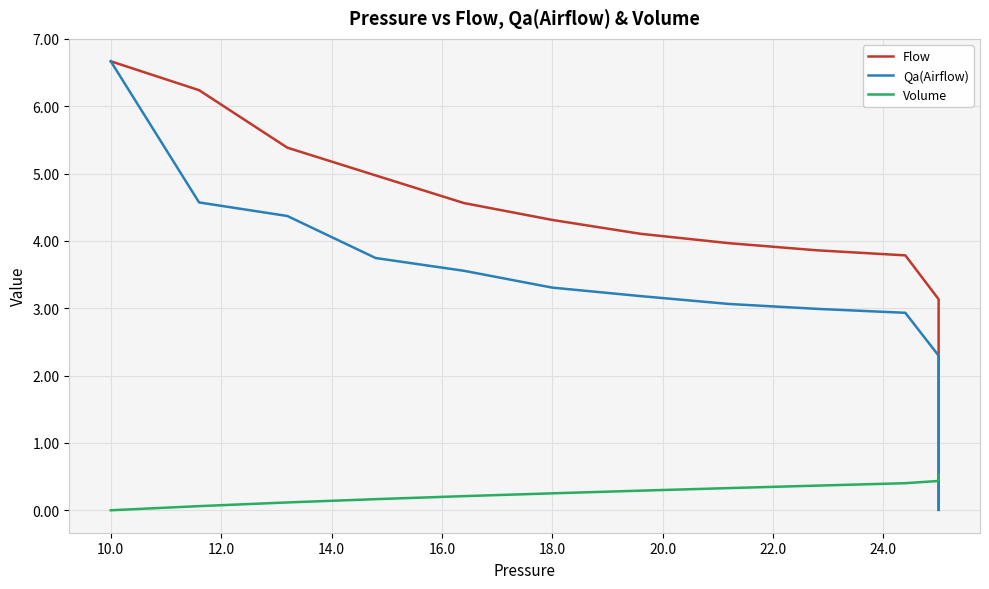

How many times do Qa(Airflow) and Flow cross each other?

1